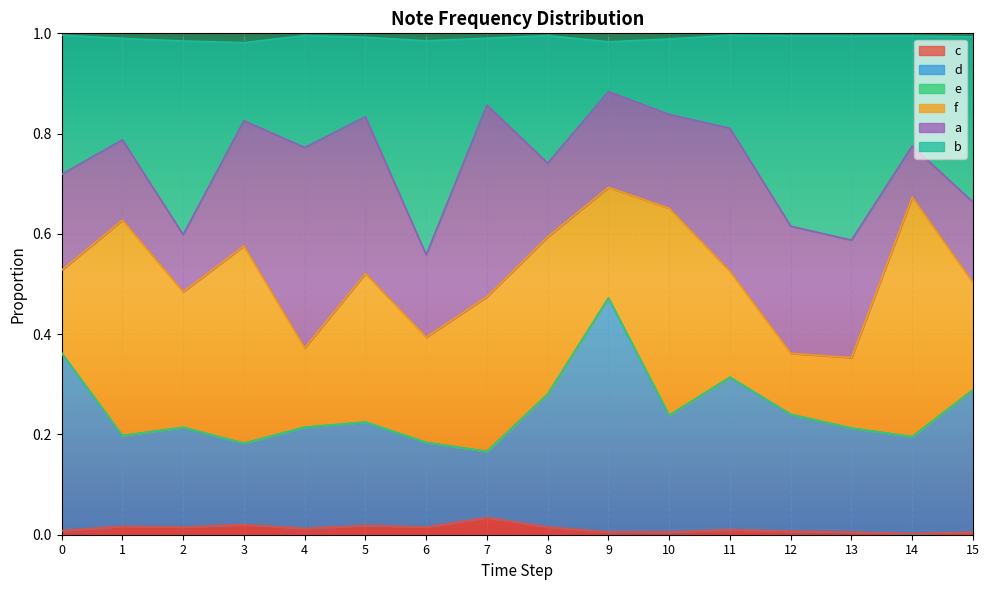

Where is d nearest to the value 0?

7